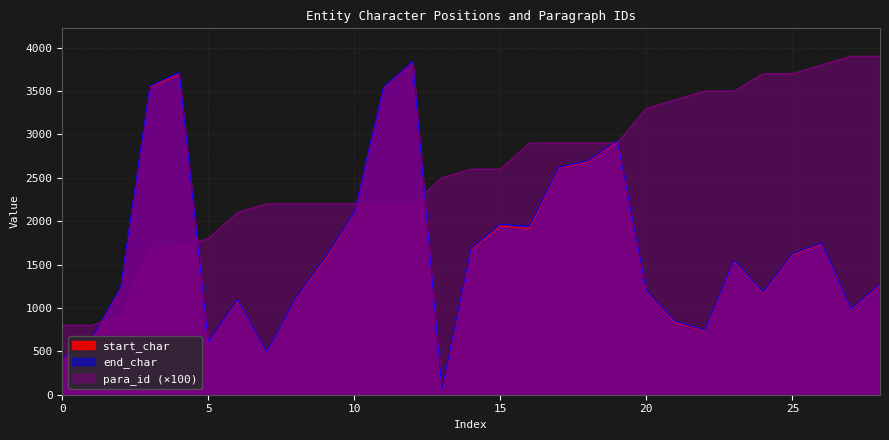

Is it true that end_char equals 221 at 22?

False